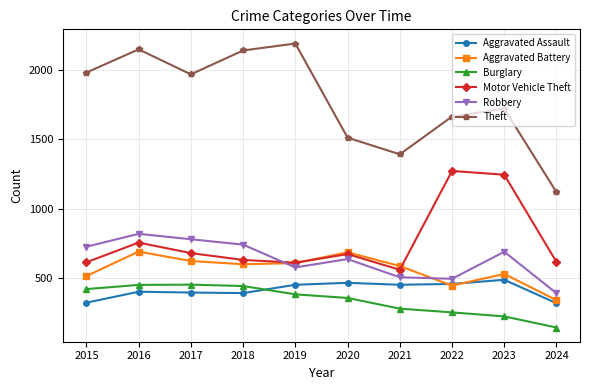

What is the value of the Motor Vehicle Theft point at the 7th from the left?

560